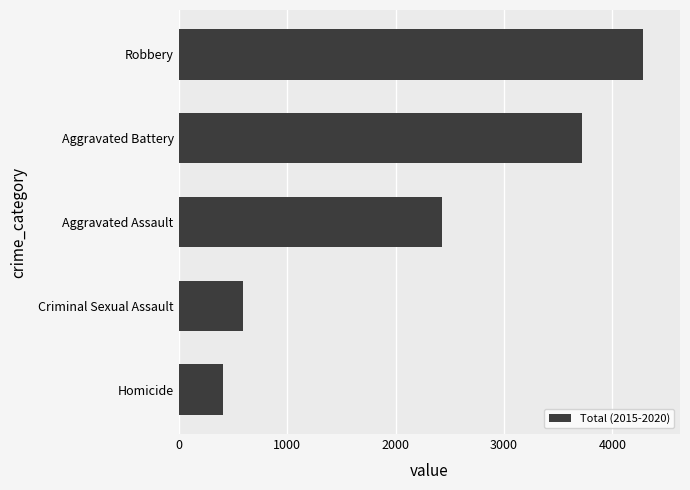

What is the greatest value displayed?

4280